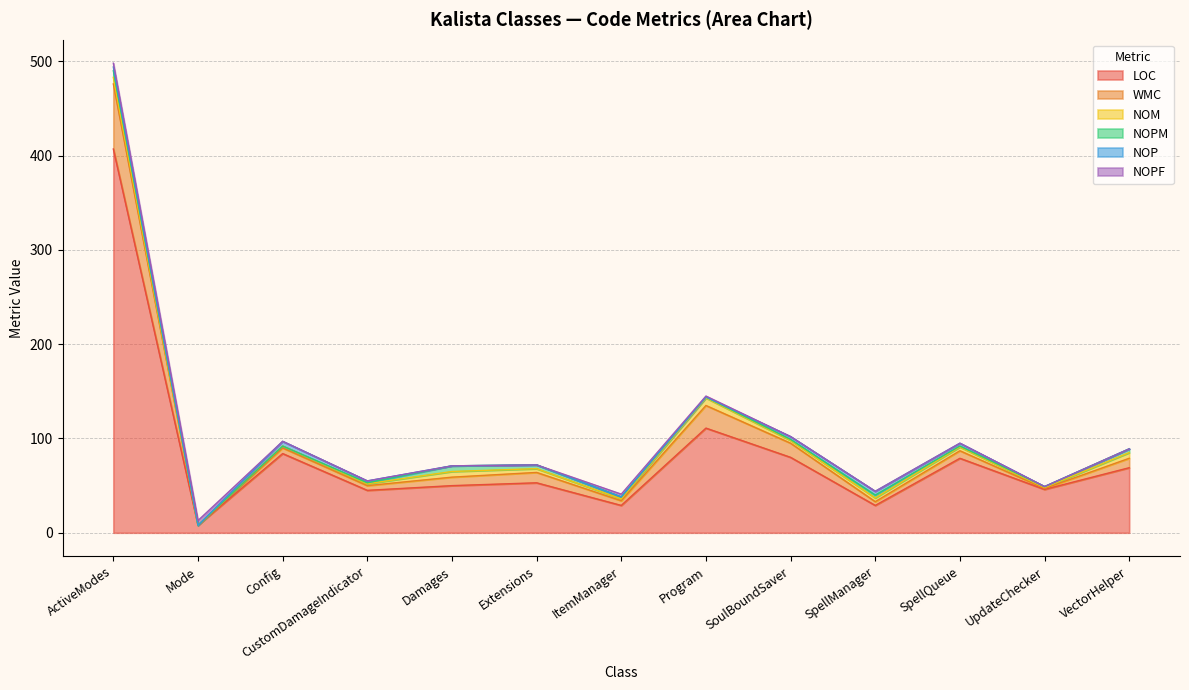

True or false: NOPF and NOP cross at least once.

True